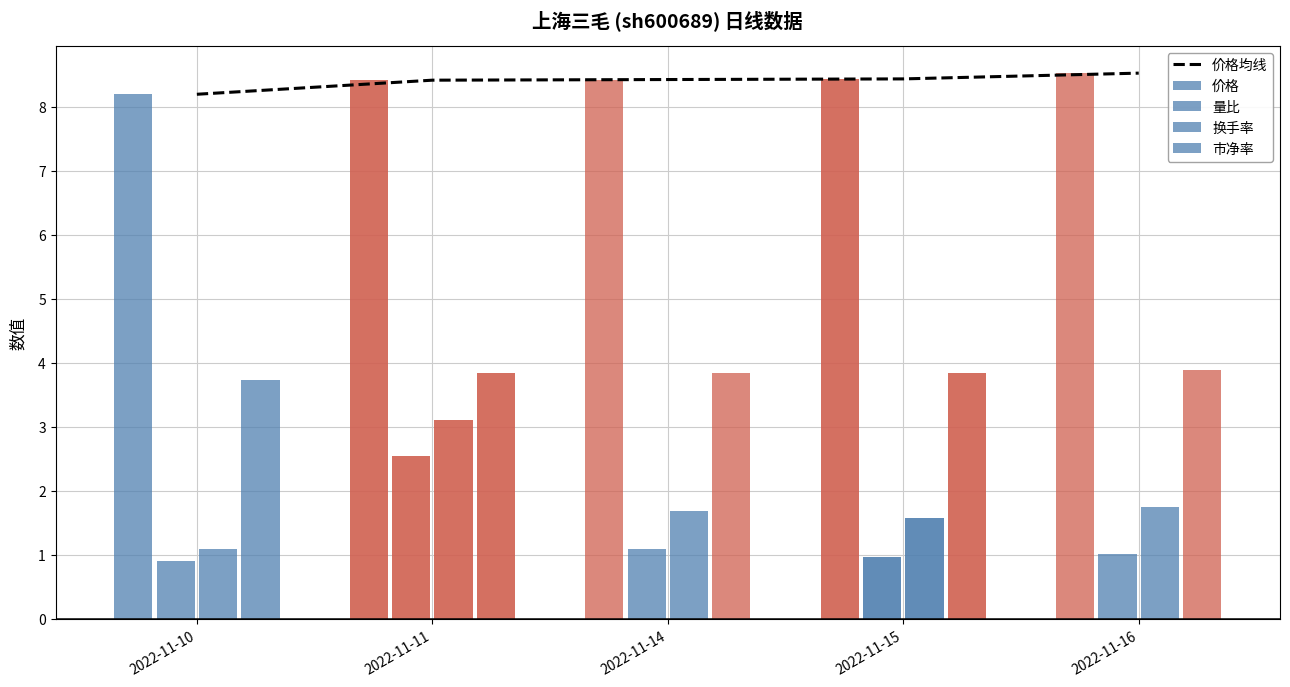

Rank the categories by value from lowest to highest.

2022-11-10, 2022-11-11, 2022-11-14, 2022-11-15, 2022-11-16